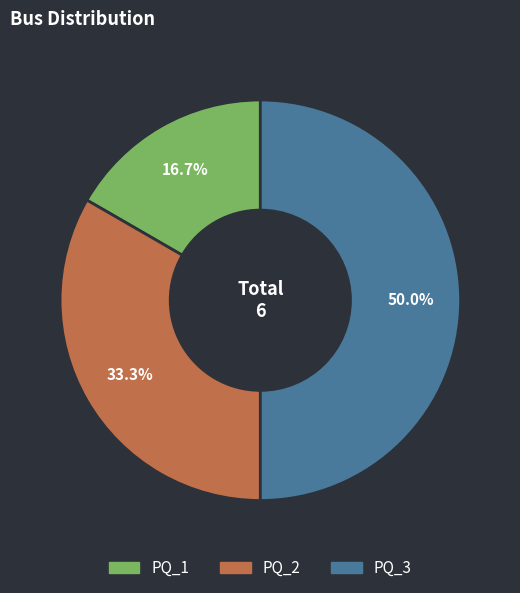

How many slices are in this pie chart?

3